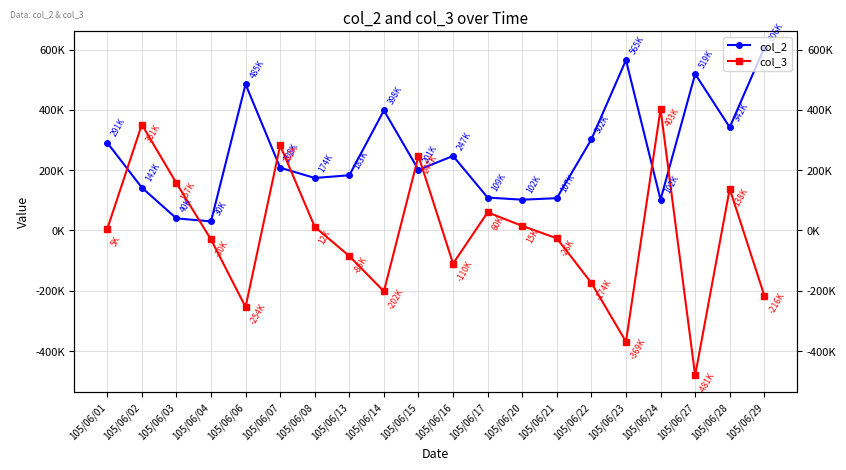

What is the difference between the highest and lowest values at 105/06/24?

301000